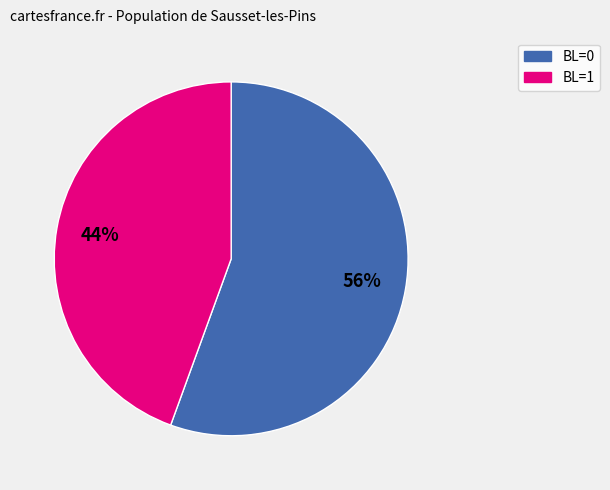

Is there a majority slice in this chart?

Yes